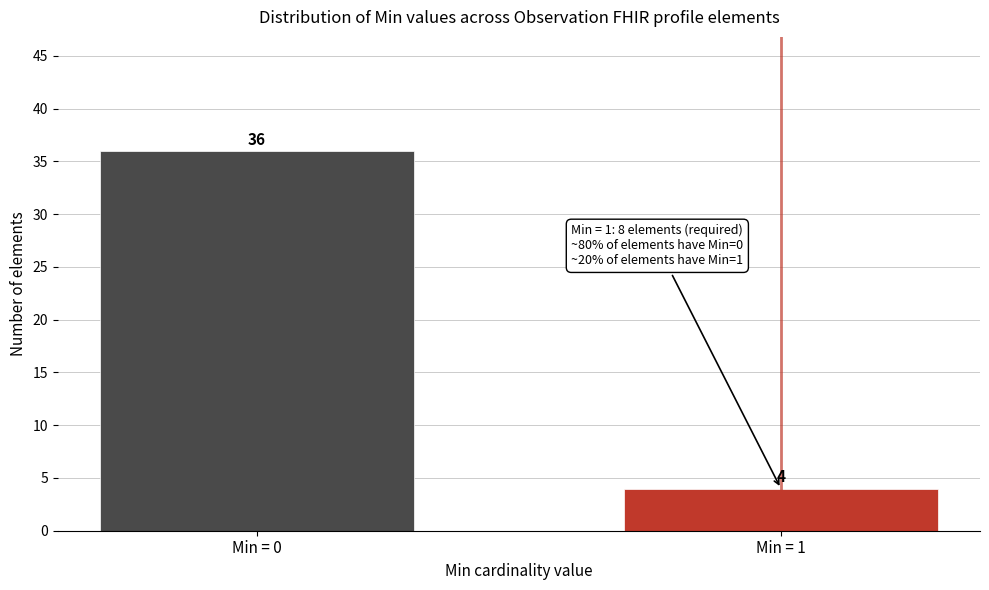

Reading right to left, what are all the values shown in this chart?

4	36